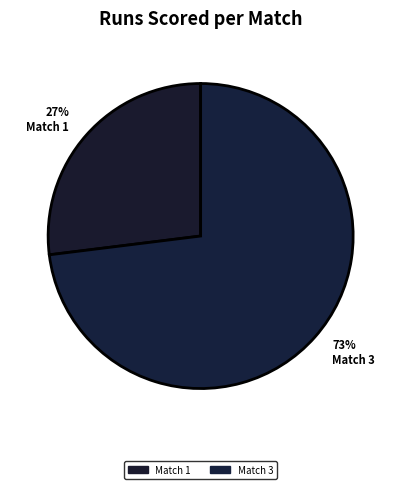

Rank the categories by value from highest to lowest.

73% Match 3, 27% Match 1